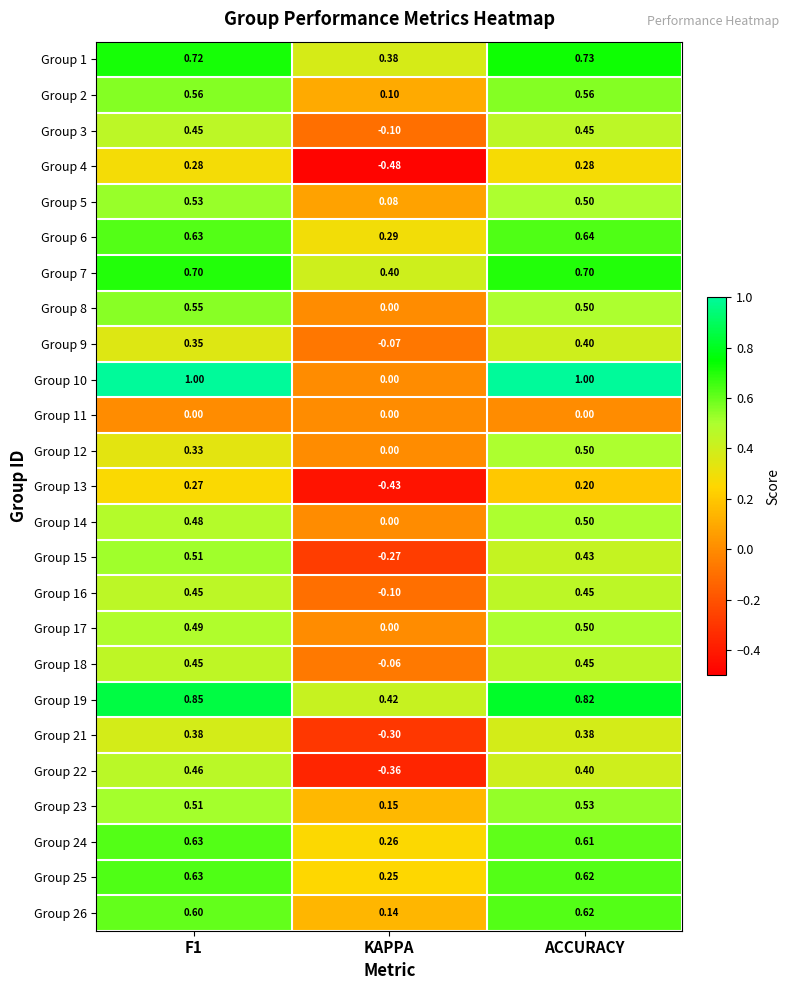

Is the value of Group 5 at KAPPA greater than the value of Group 1 at F1?

No